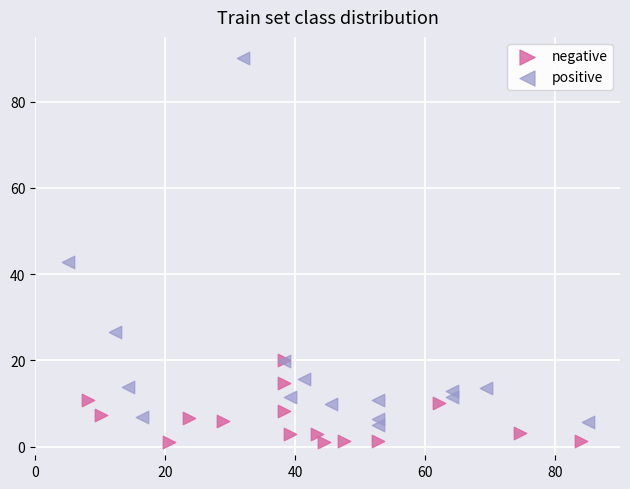

Which series reaches the maximum Y coordinate?

positive